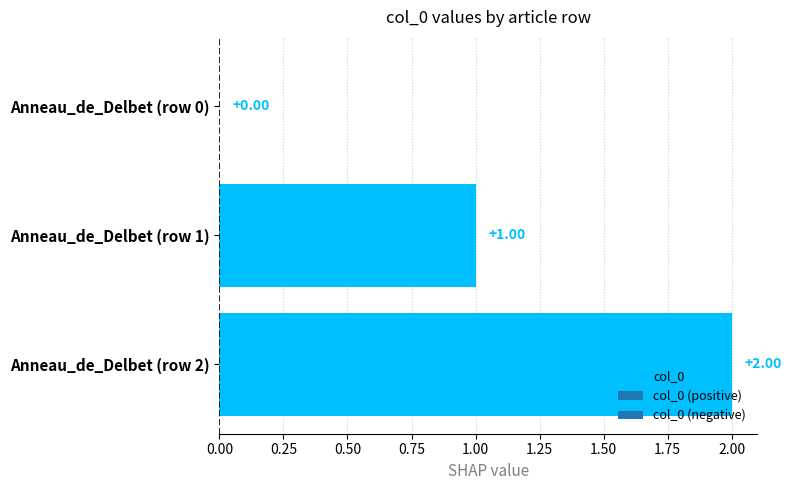

What is the label of the 1st bar from the right?

Anneau_de_Delbet (row 2)